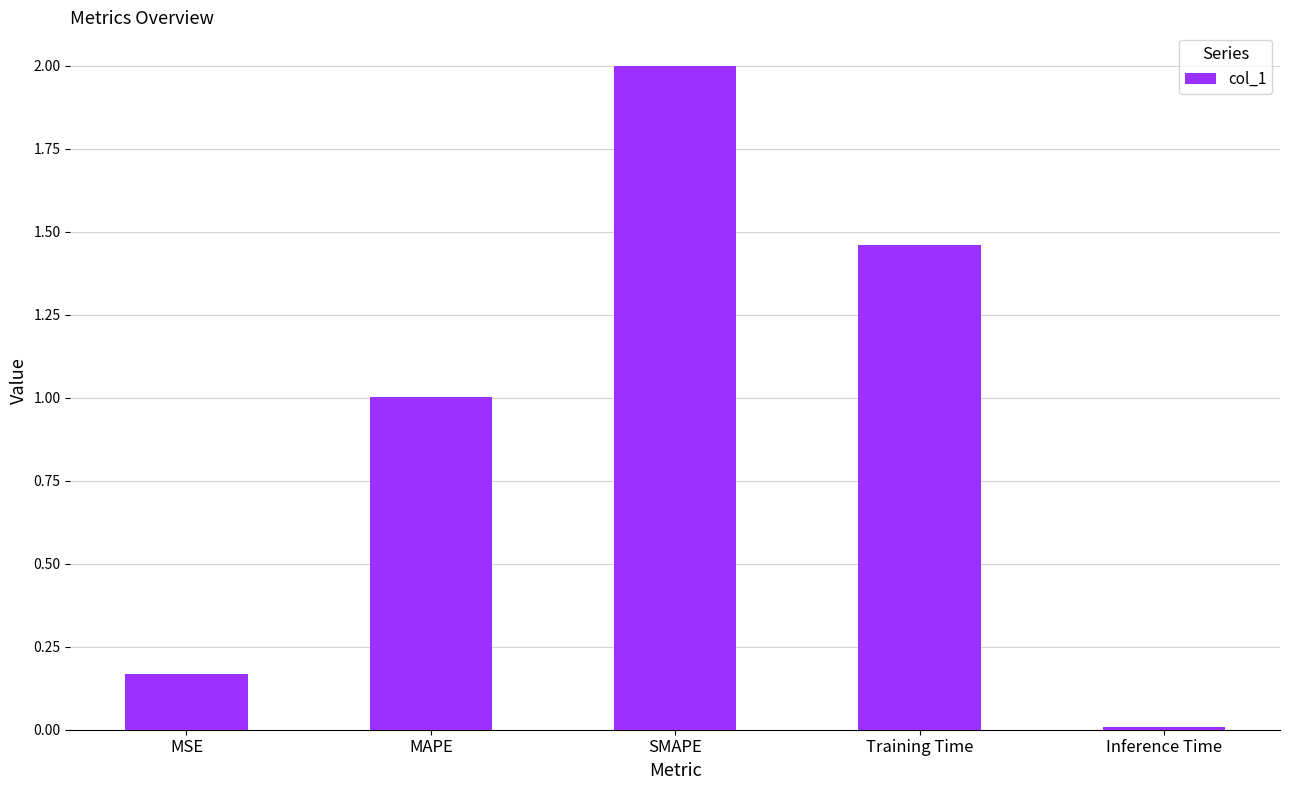

What is the ratio of the value at Training Time to the value at SMAPE?

0.7